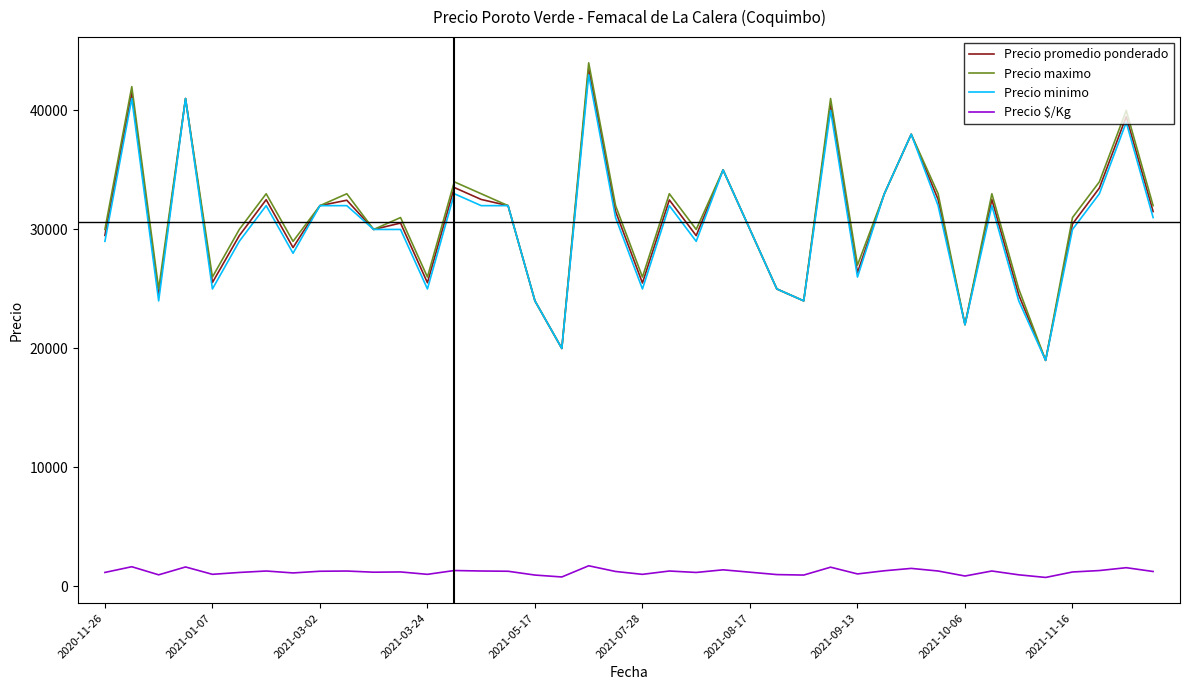

What is the lowest value of the Precio minimo series?

19000